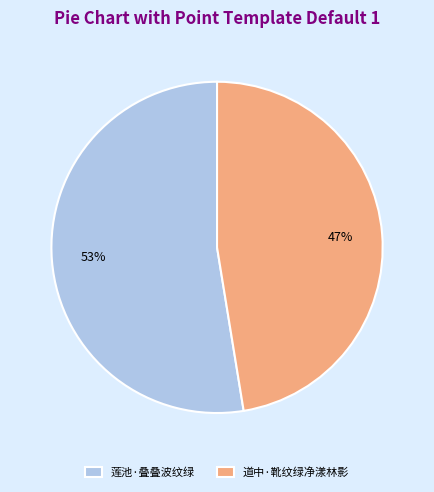

To the nearest percent, what is the average slice percentage?

50%